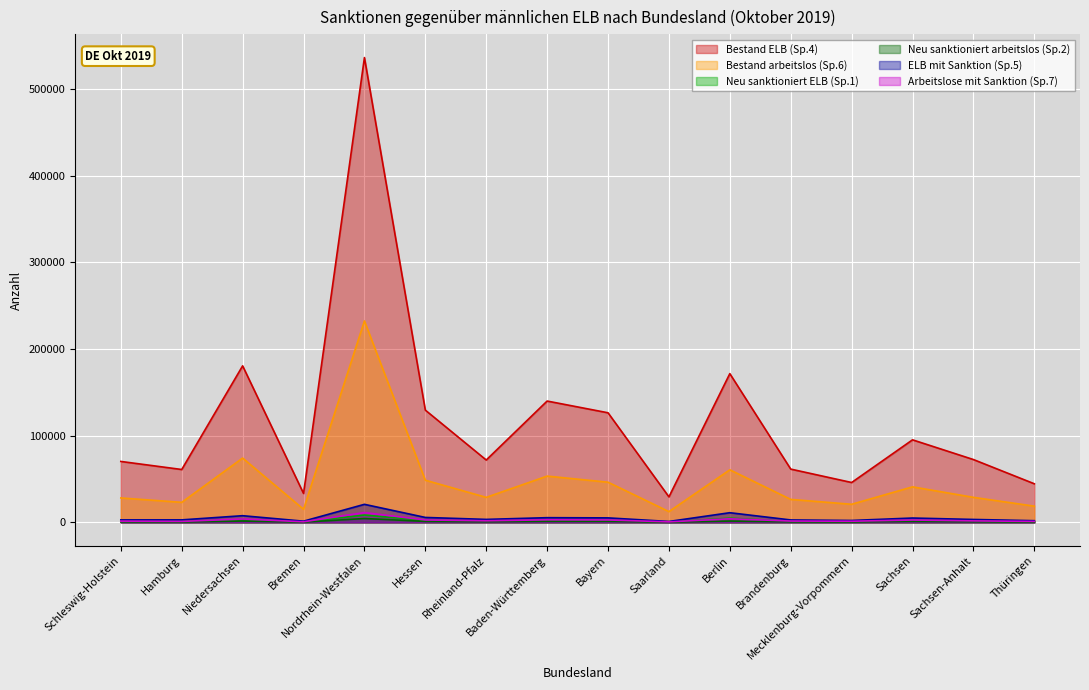

How many lines are shown in the chart?

6